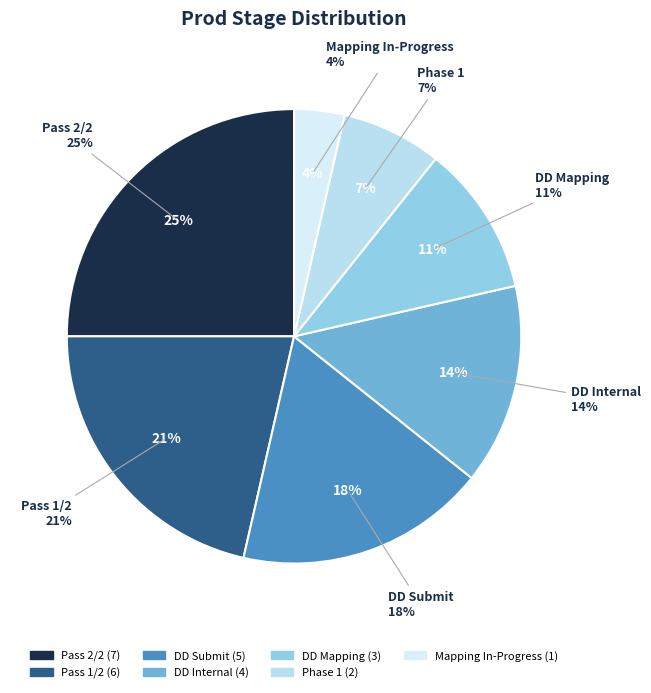

What percentage is the DD Submit slice, to the nearest percent?

18%